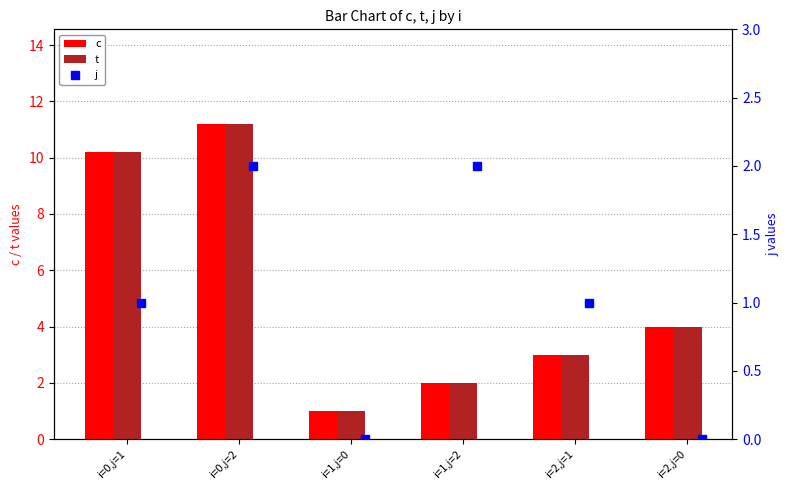

Is it true that c equals 11.2 at i=0,j=2?

True